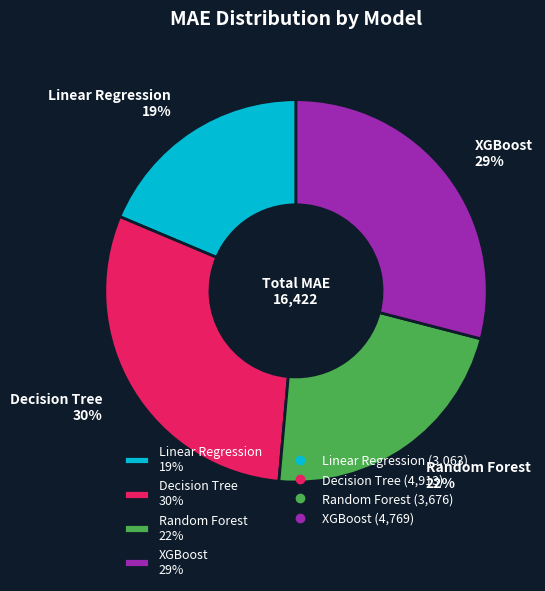

Rank the categories by value from lowest to highest.

Linear Regression, Random Forest, XGBoost, Decision Tree